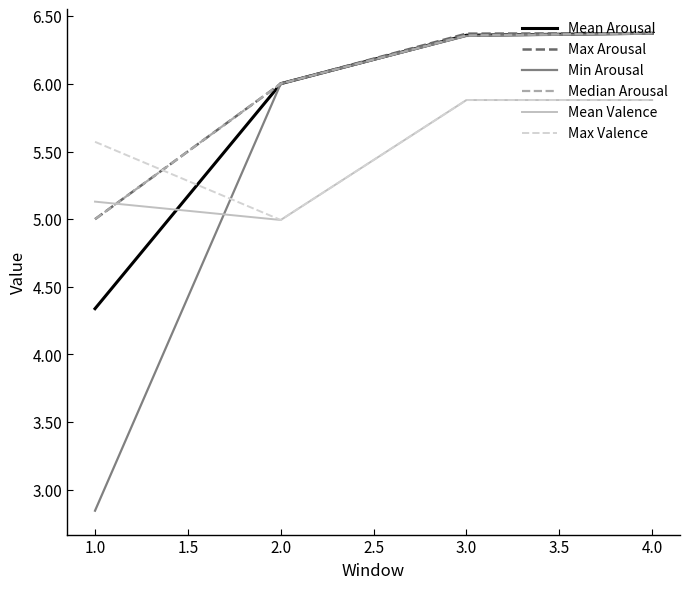

Which label corresponds to the smallest value in the chart?

1.0